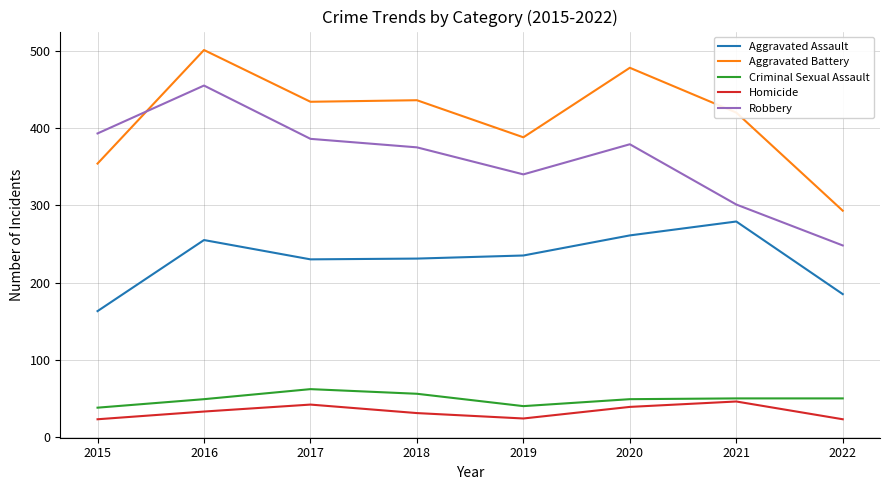

What is the maximum value for Robbery?

455